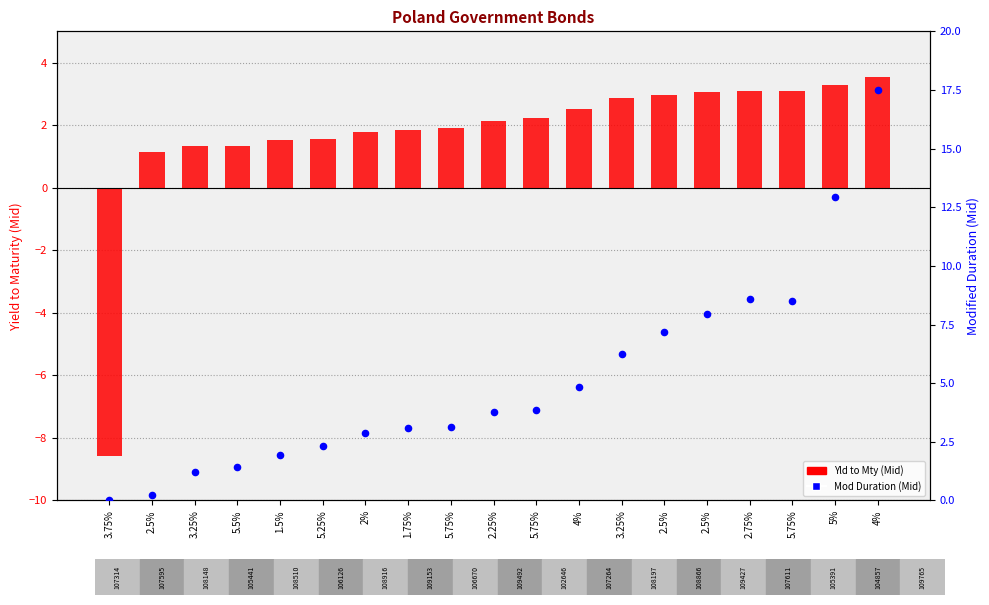

At which category is the sum across all series the highest?

4%